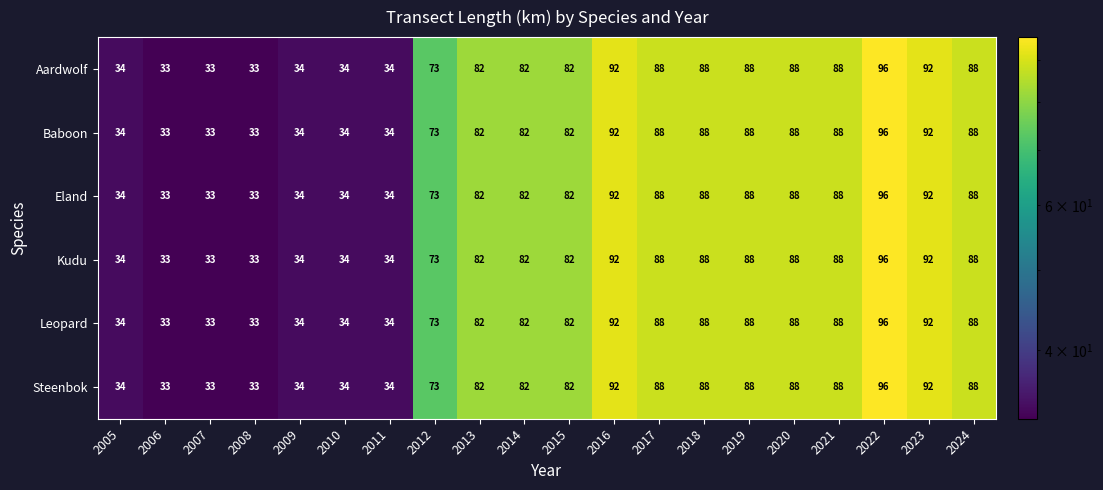

At which category is the sum across all series the highest?

2022